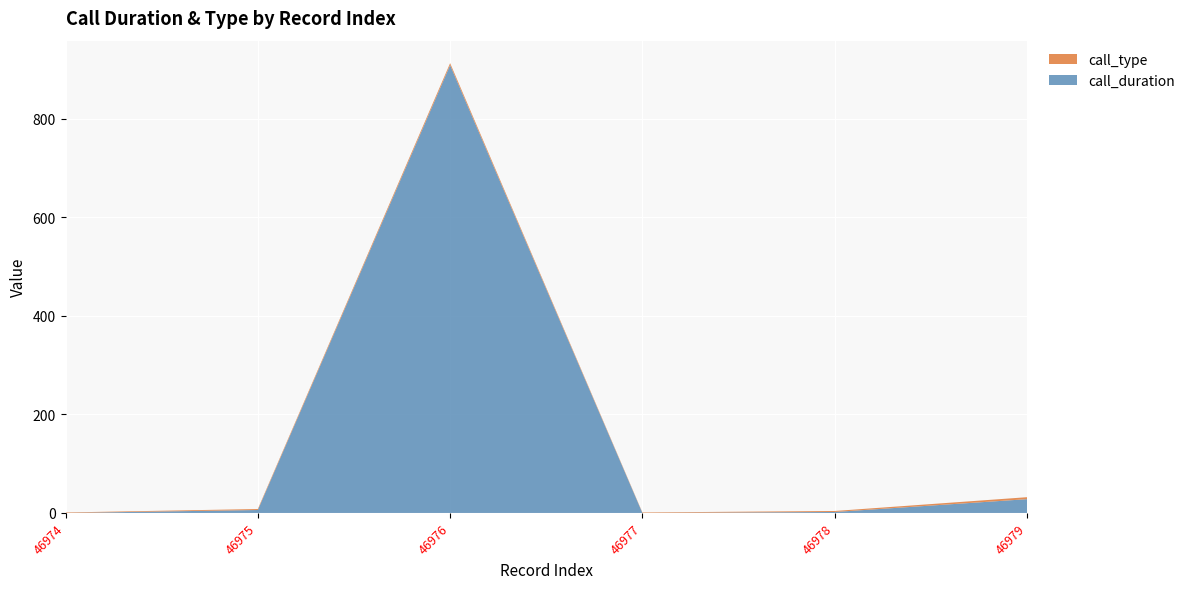

Reading left to right, transcribe all the data shown in this chart.

call_duration: 46974=0	46975=6	46976=909	46977=0	46978=2	46979=28
call_type: 46974=1	46975=2	46976=4	46977=1	46978=2	46979=4